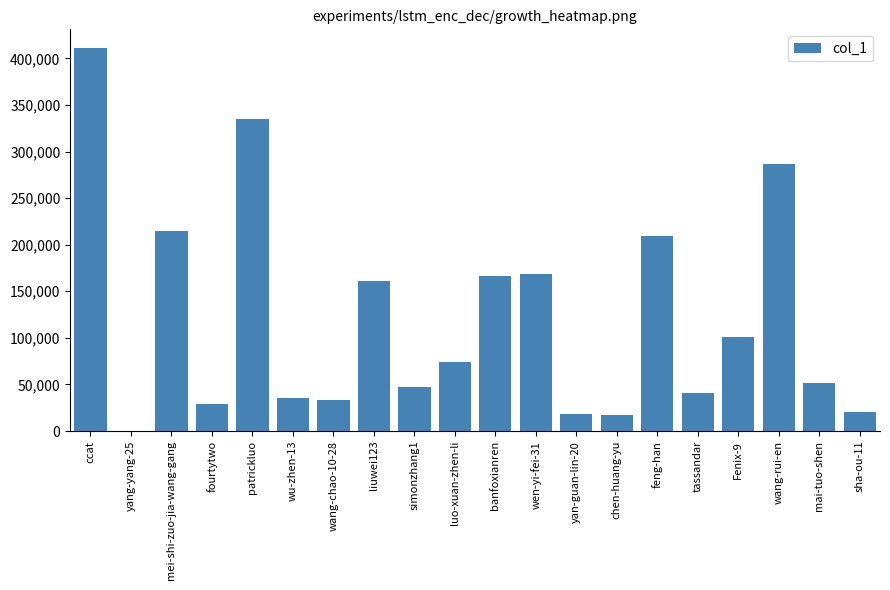

What is the sum of all values?

2420447